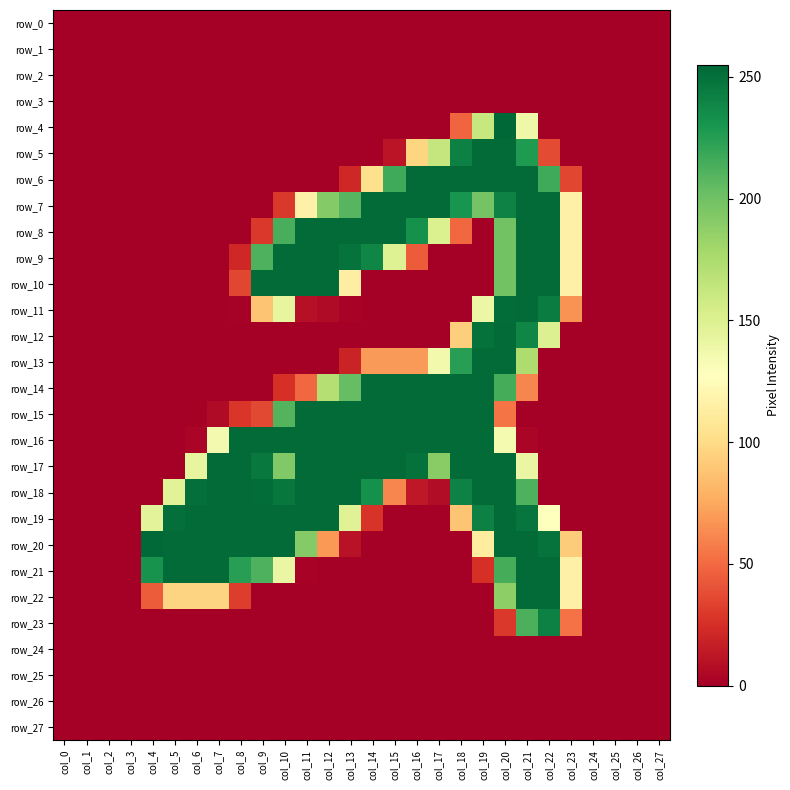

What is the difference between the highest and lowest values at col_19?

253